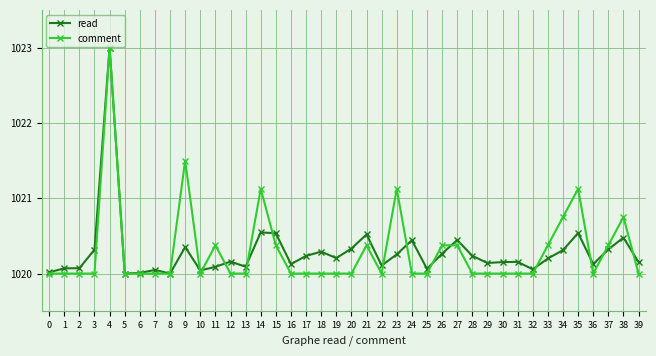

After their last crossing, which series has the higher values: comment or read?

read